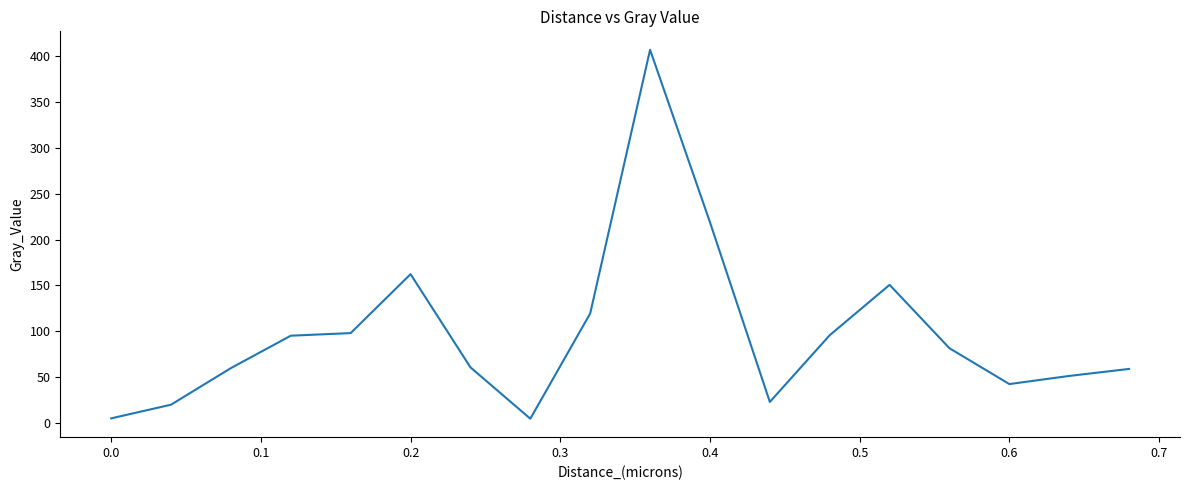

Does the chart have visible grid lines?

No